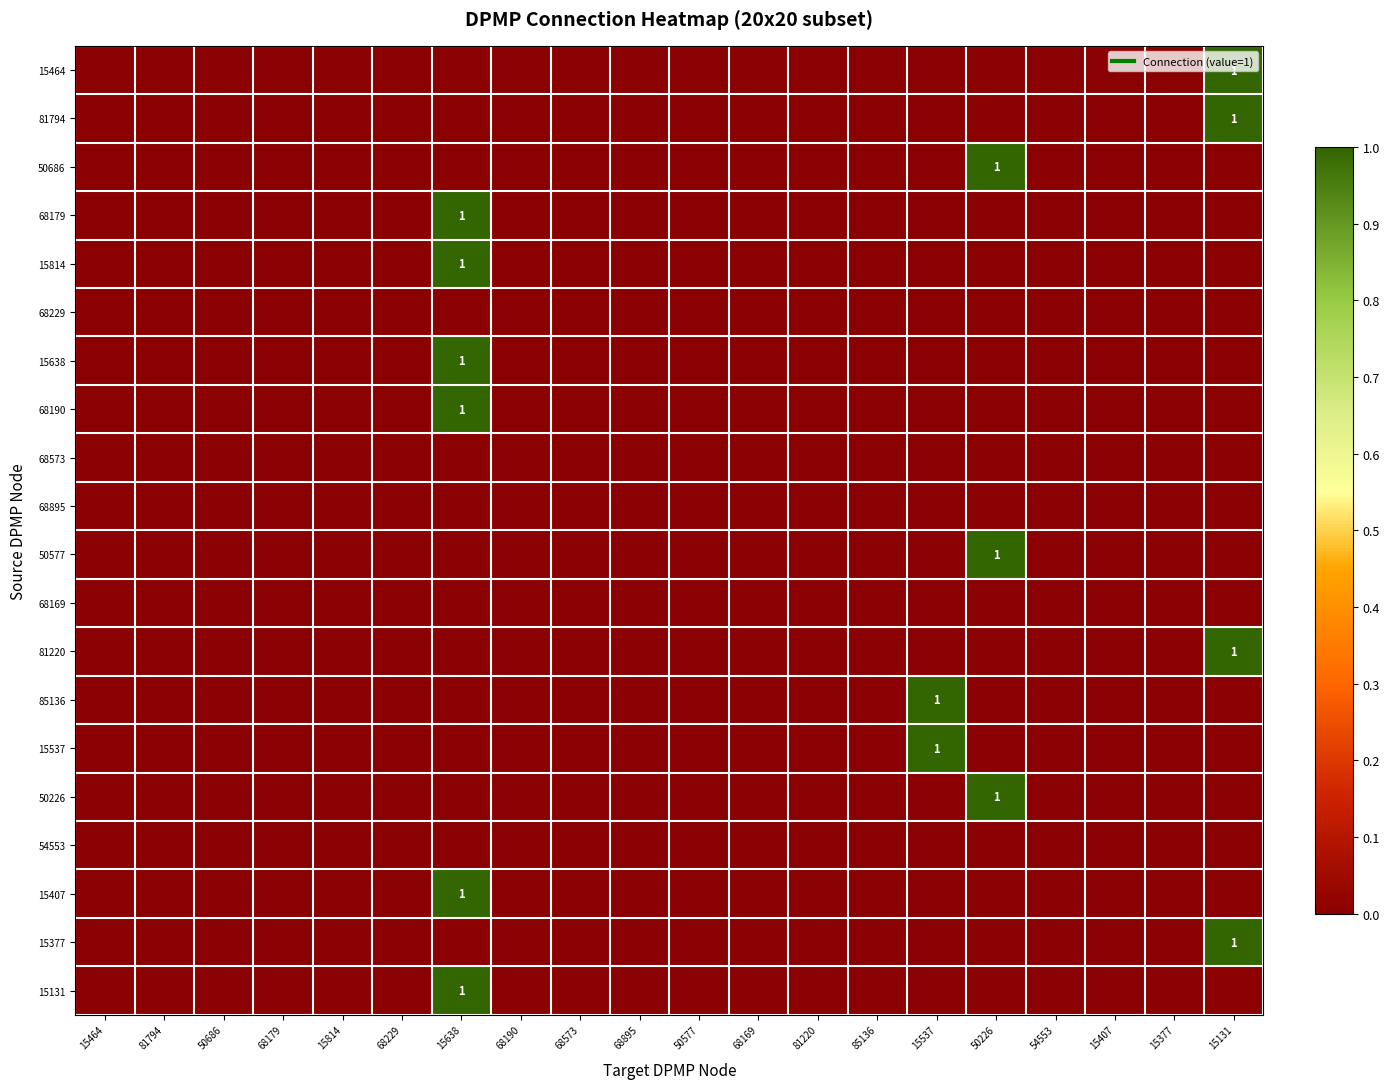

At 81220, list the series in order from largest to smallest.

15464, 81794, 50686, 68179, 15814, 68229, 15638, 68190, 68573, 68895, 50577, 68169, 81220, 85136, 15537, 50226, 54553, 15407, 15377, 15131